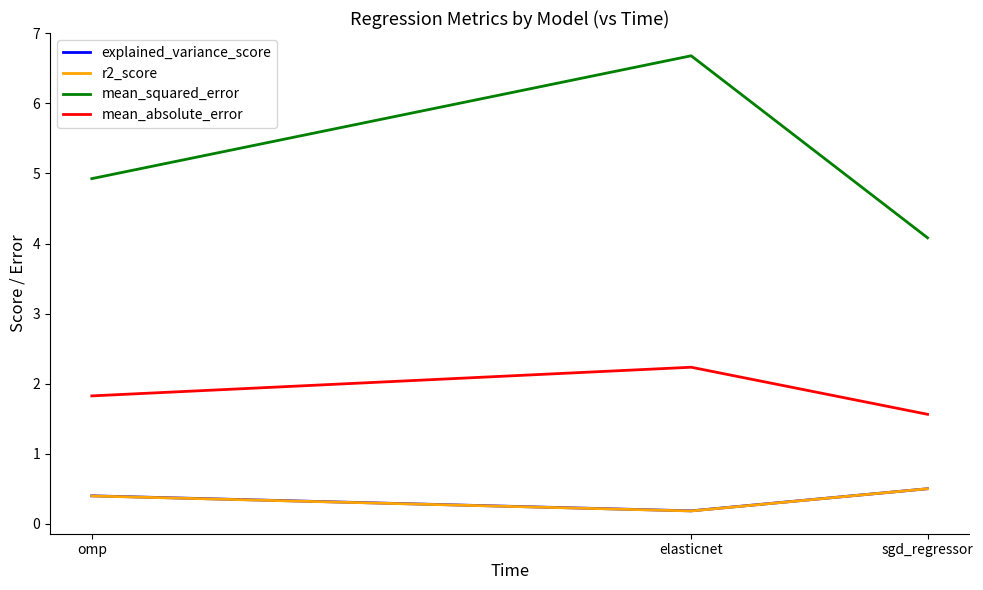

Rank the series at omp from lowest to highest value.

r2_score, explained_variance_score, mean_absolute_error, mean_squared_error